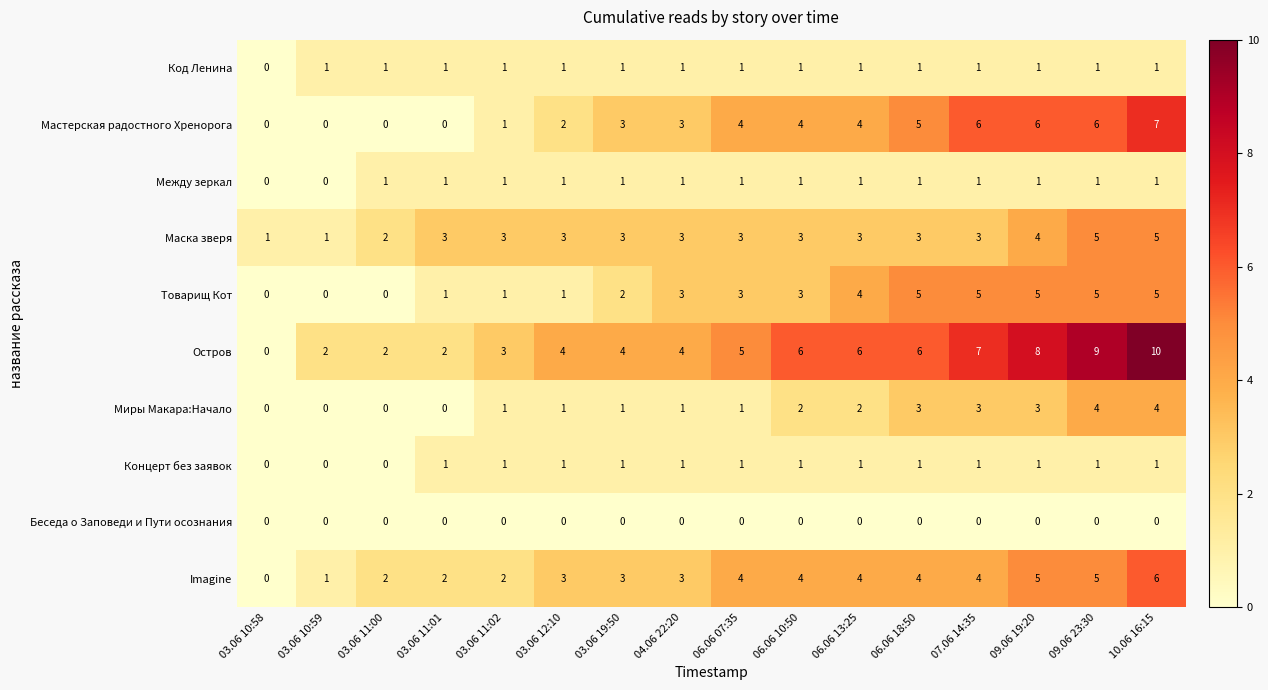

What is the difference between the highest and lowest values at 06.06 10:50?

6